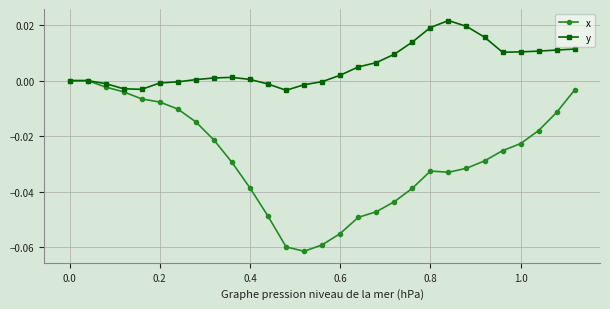

Which series has the widest spread of values?

x